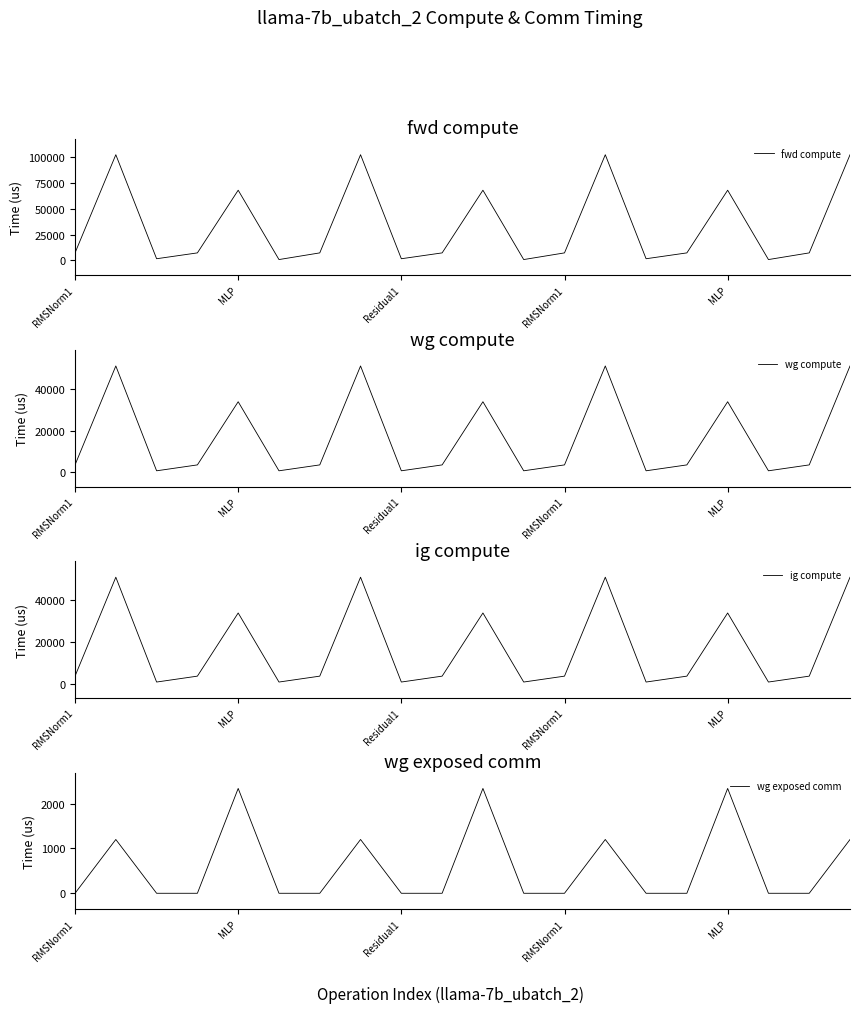

How many lines are shown in the chart?

4